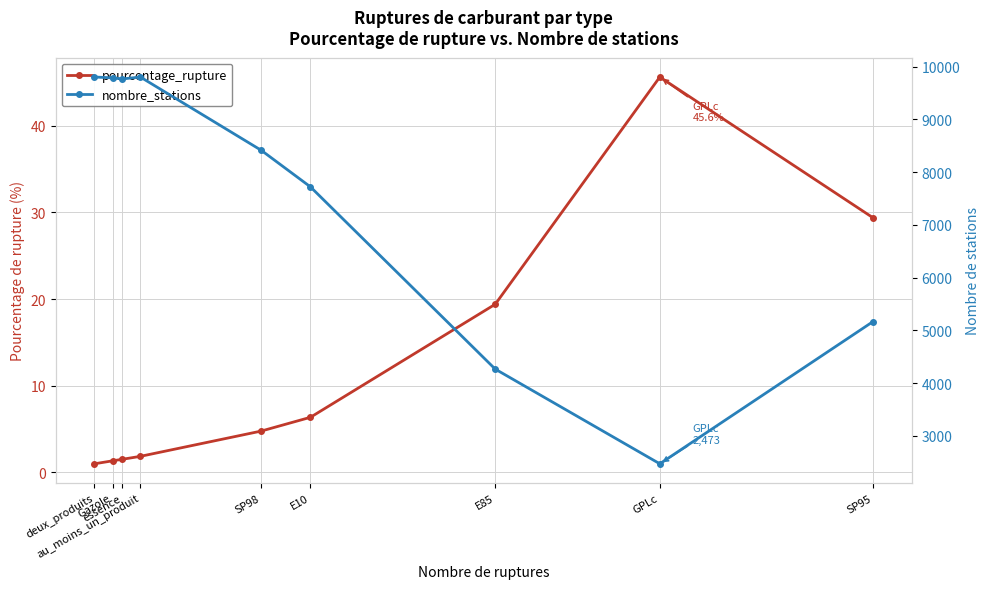

What is the label of the 3rd point from the left?

essence